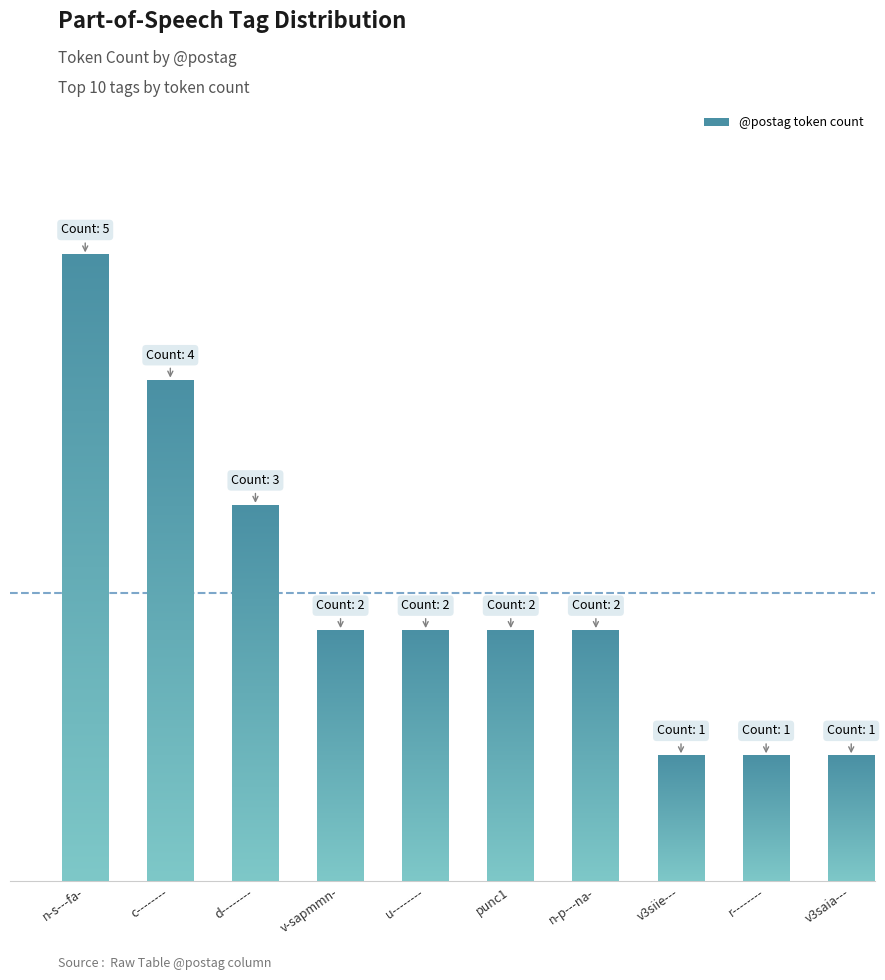

What is the change in value from d-------- to v3saia---?

-2